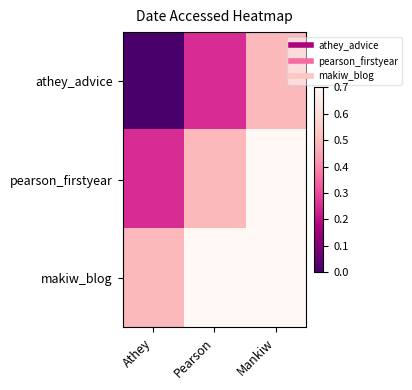

Reading right to left, extract all data points from this chart.

athey_advice: Mankiw=0.5	Pearson=0.2	Athey=0.0
pearson_firstyear: Mankiw=0.8	Pearson=0.5	Athey=0.2
makiw_blog: Mankiw=1.0	Pearson=0.8	Athey=0.5